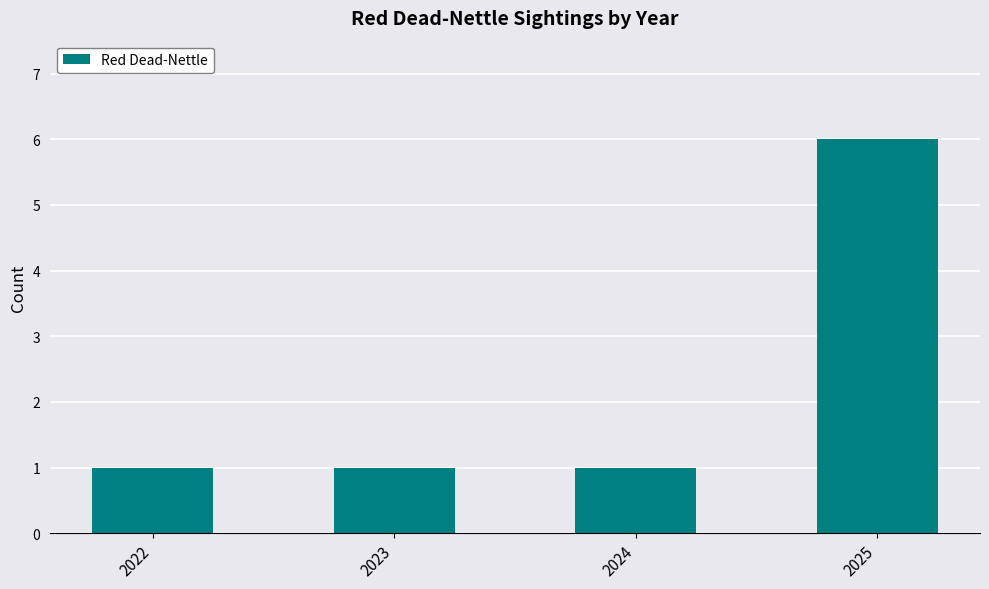

What is the difference between the maximum and minimum values?

5